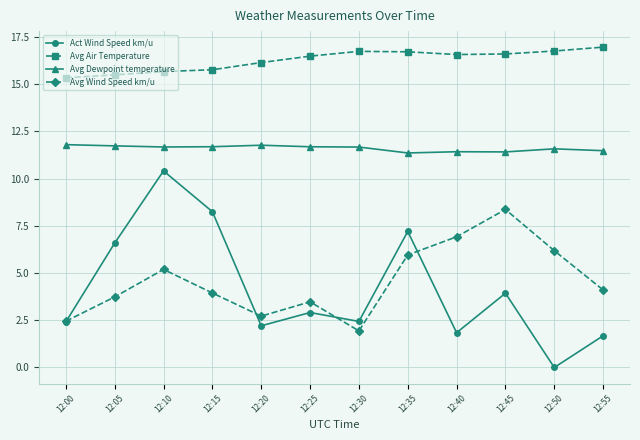

True or false: Avg Dewpoint temperature has a value of 11.7 at 12:05.

True